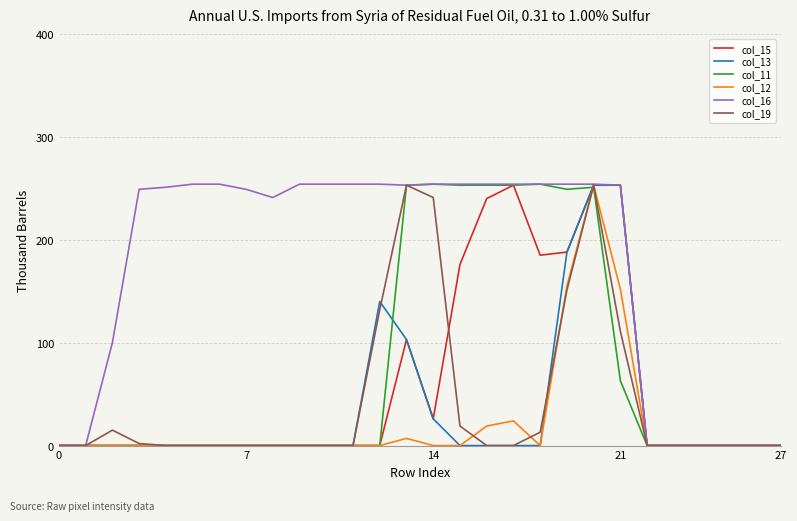

How many values in the col_12 series exceed 0?

6